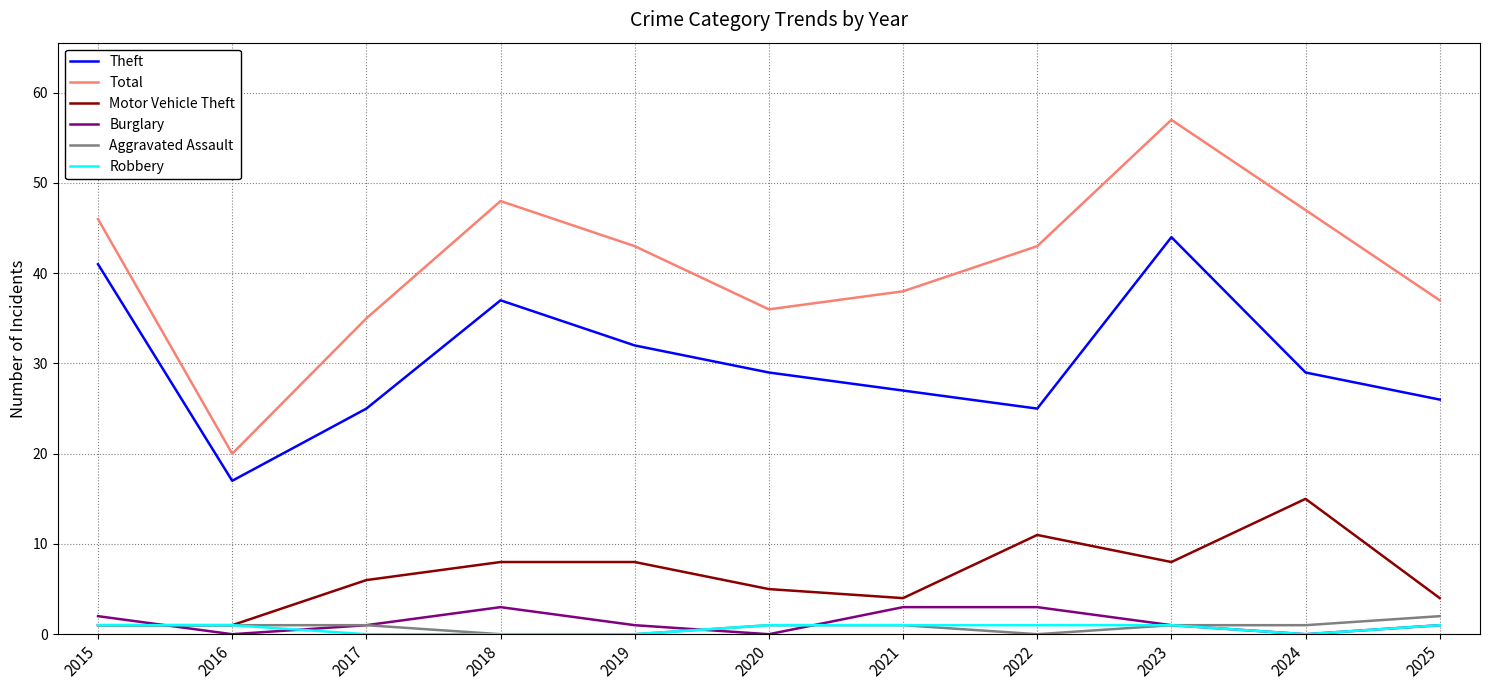

Is it true that Aggravated Assault equals 1 at 2023?

True